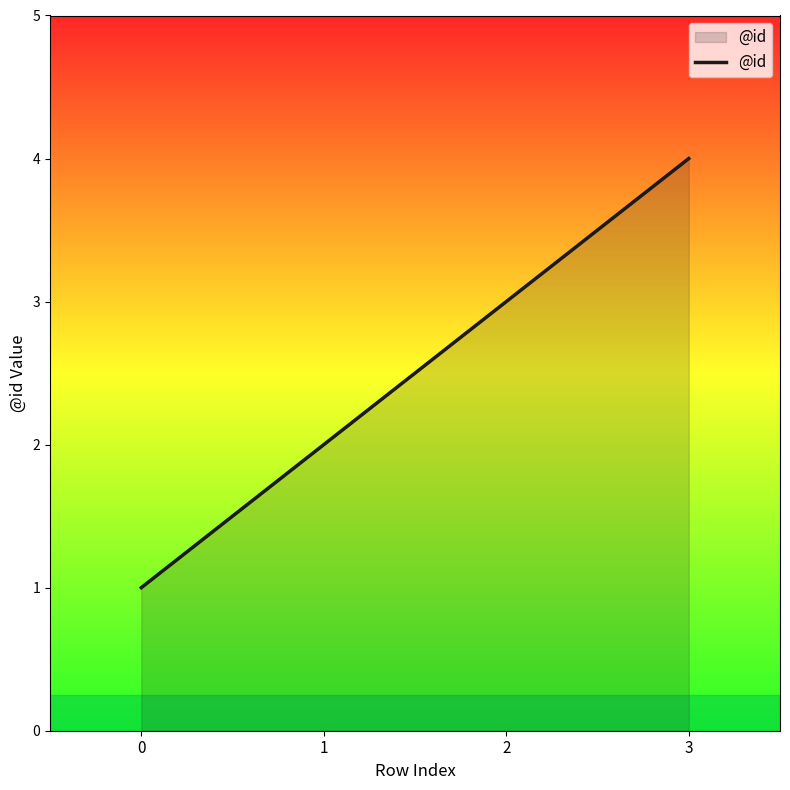

The value at 3 is 4. True or false?

True